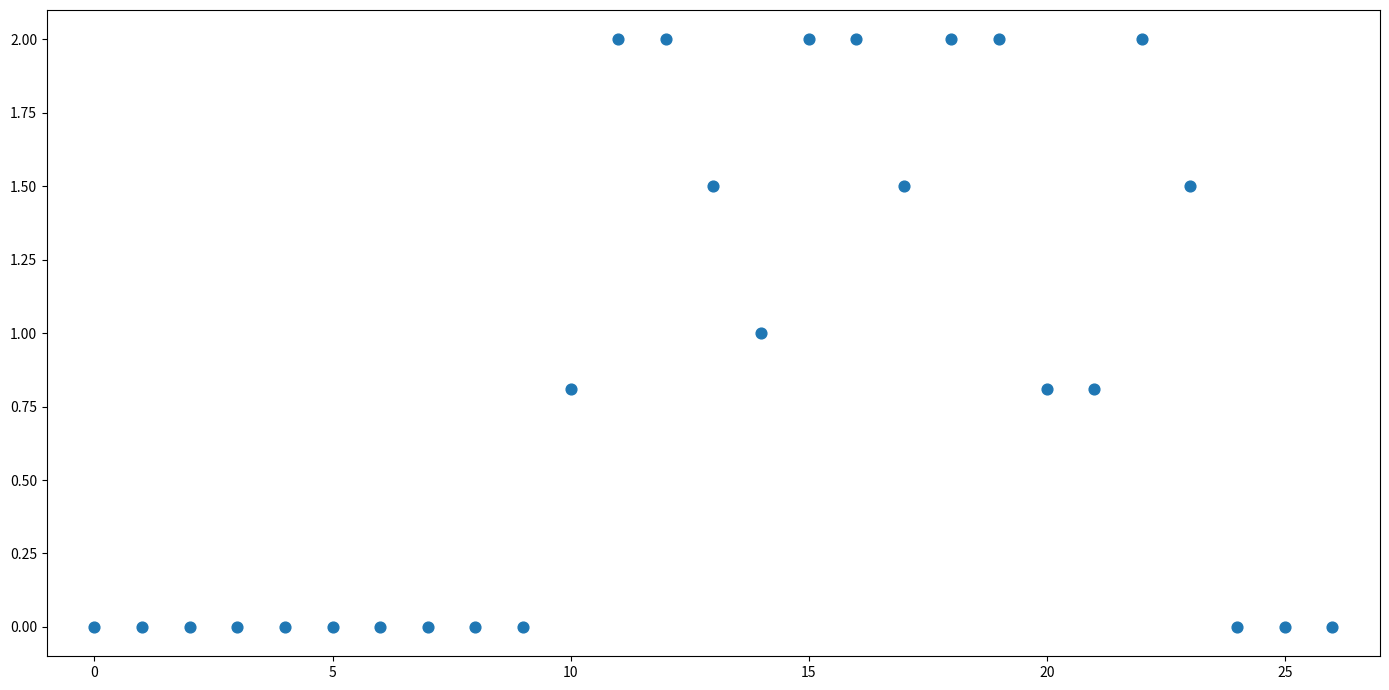

What is the range of Y values (max minus min)?

2.0